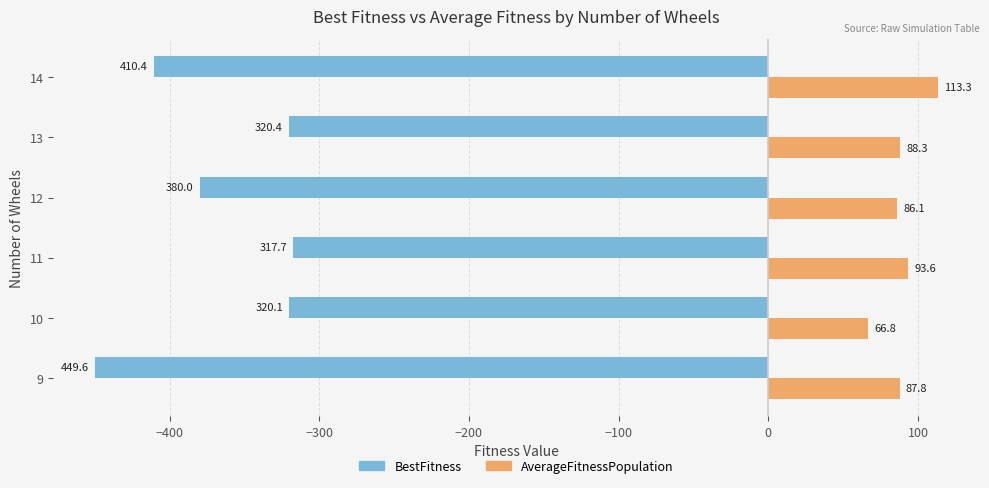

Which category has the lowest value in the BestFitness series?

9